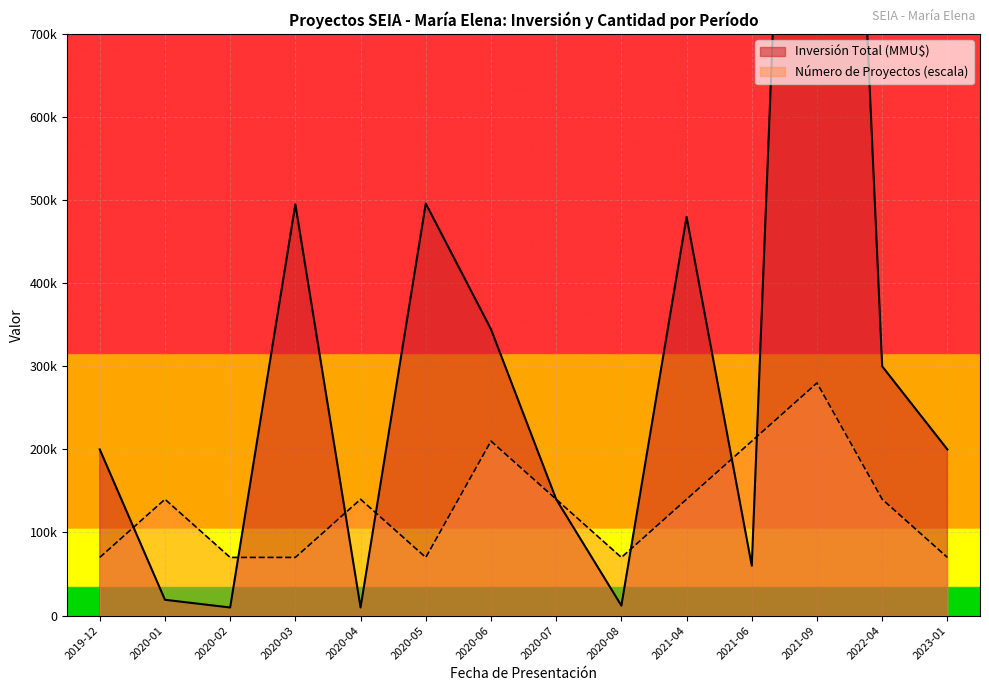

How many data points in Número de Proyectos are less than 140000?

6